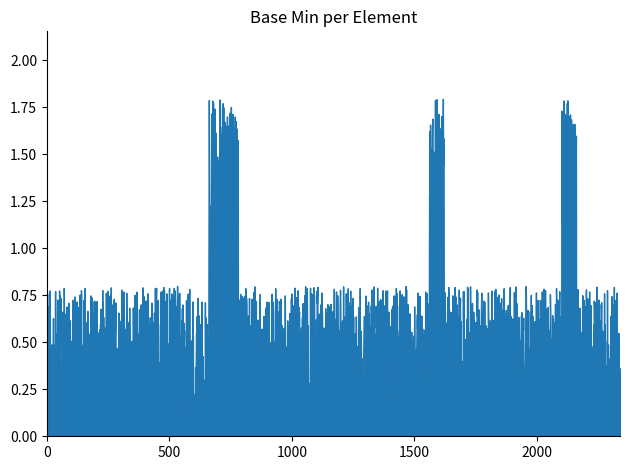

Does the chart have visible grid lines?

No